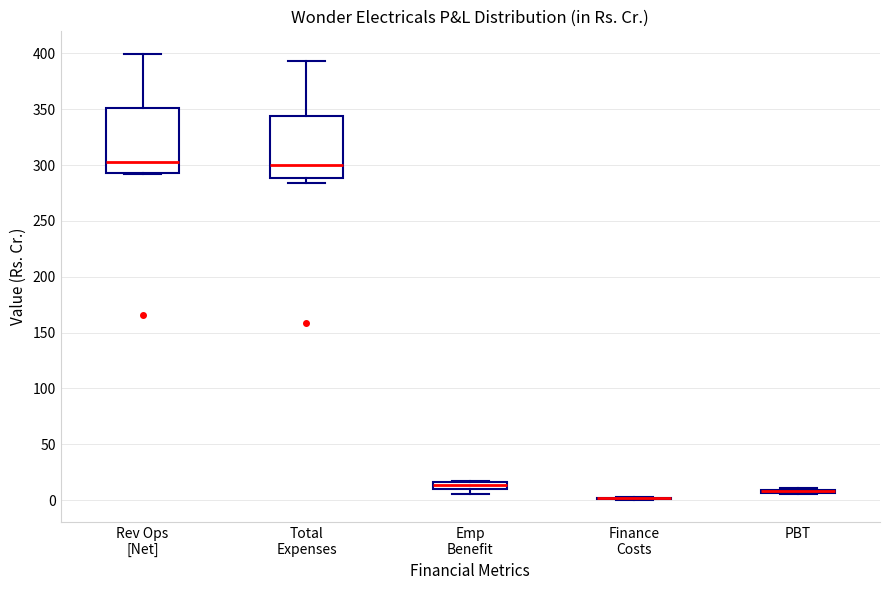

Where is the lower edge of the box for Rev Ops [Net] on the y-axis? The values are not printed on the chart, so give them approximately, as read against the axis.

295